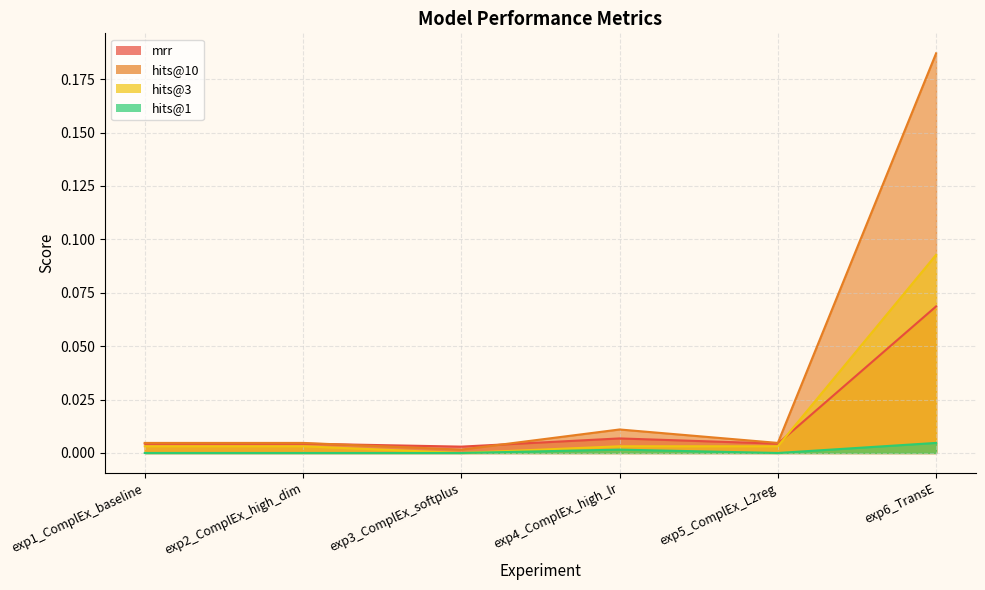

Reading left to right, extract all data points from this chart.

mrr: 0.0	0.0	0.0	0.0	0.0	0.1
hits@10: 0.0	0.0	0.0	0.0	0.0	0.2
hits@3: 0.0	0.0	0.0	0.0	0.0	0.1
hits@1: 0.0	0.0	0.0	0.0	0.0	0.0